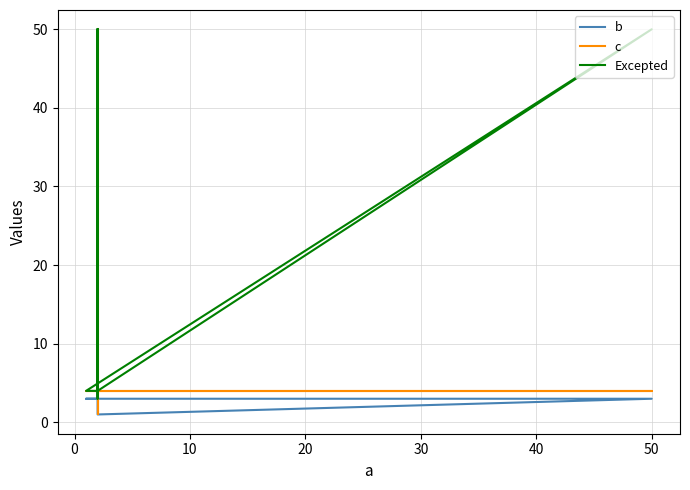

Does the chart display data point markers on the line(s)?

No